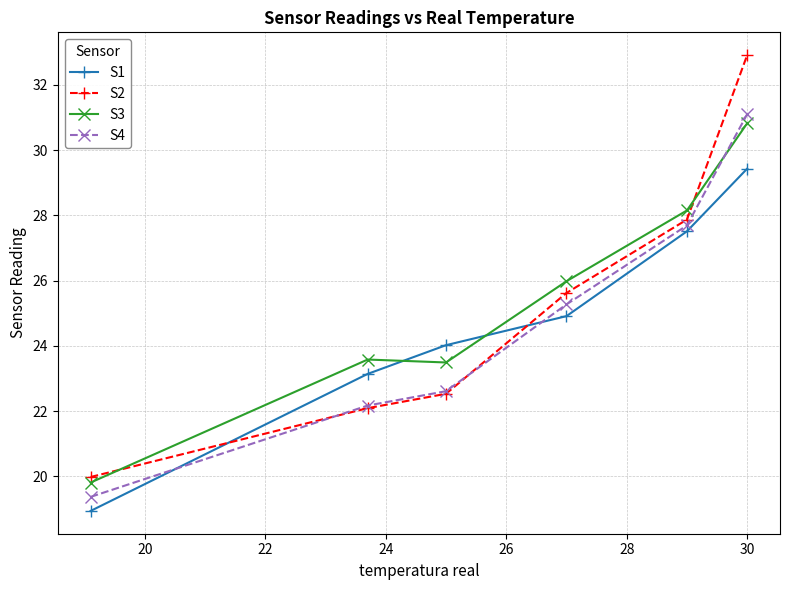

What is the difference between the maximum and minimum values in the S3 series?

11.0